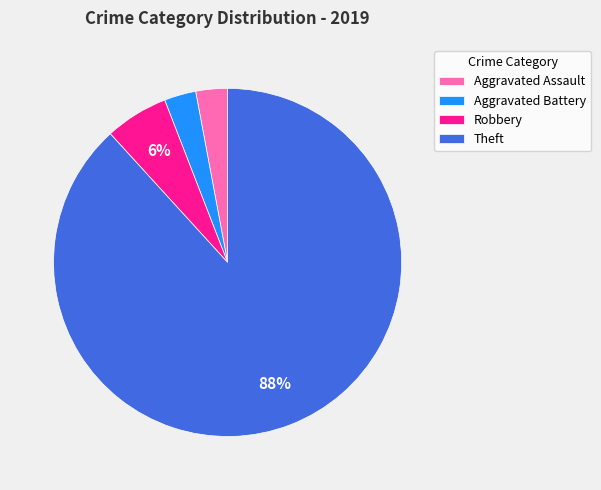

Does Aggravated Assault represent more than half of the total?

No